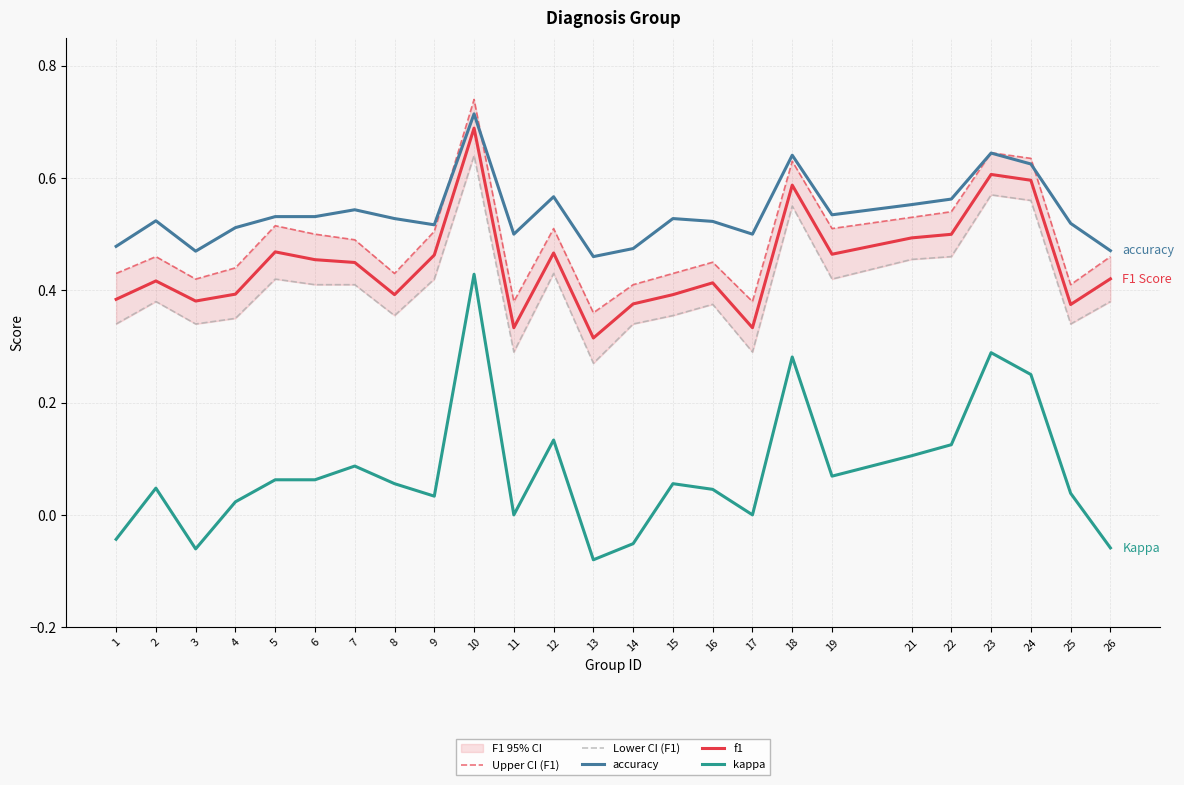

True or false: Lower CI (F1) and accuracy cross at least once.

False